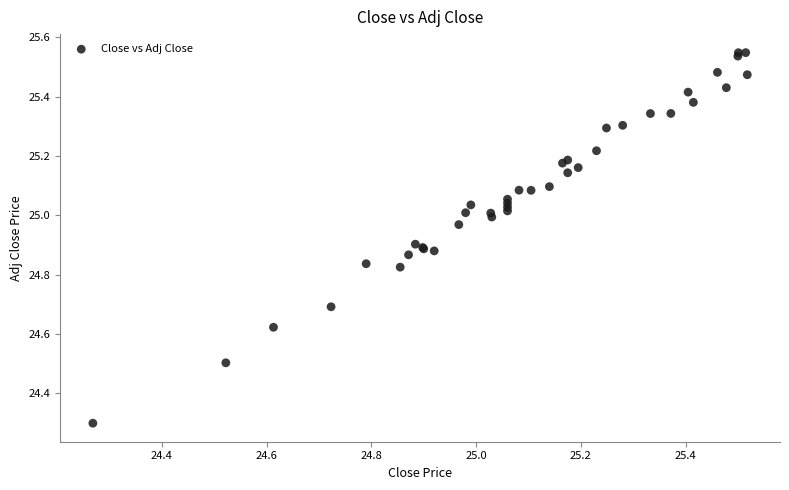

What Y value in the scatter plot is closest to 24?

24.3